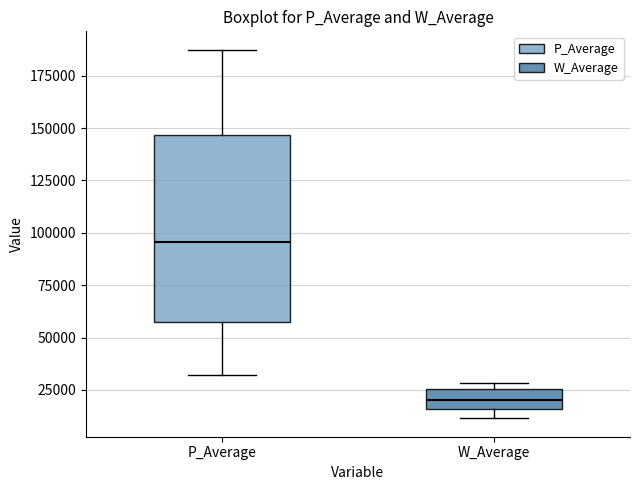

Reading left to right, read every box against the y-axis: the position of its median line, the range the box covers, and the ends of its whiskers. The values are not printed on the chart, so give them approximately, as read against the axis.

P_Average: median 95000, box 60000 to 145000, whiskers 30000 to 185000
W_Average: median 20000, box 15000 to 25000, whiskers 10000 to 30000